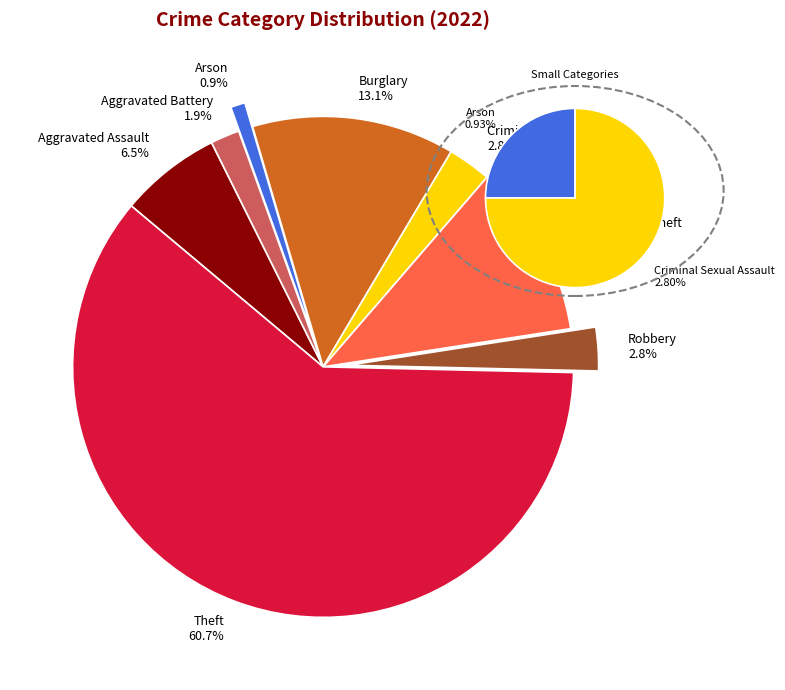

How many segments does this pie chart have?

8